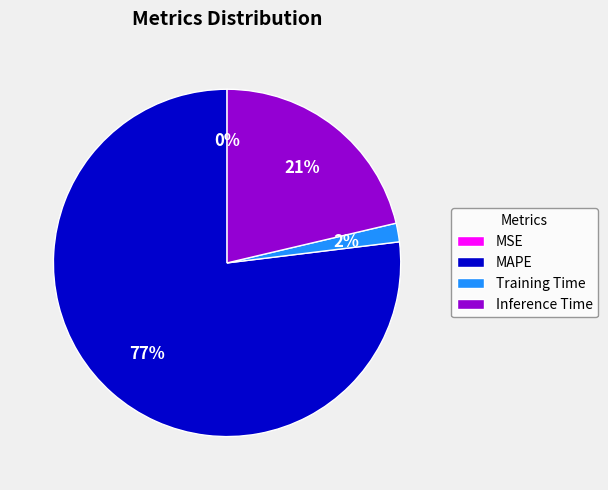

Which slice represents more than half of the pie?

MAPE